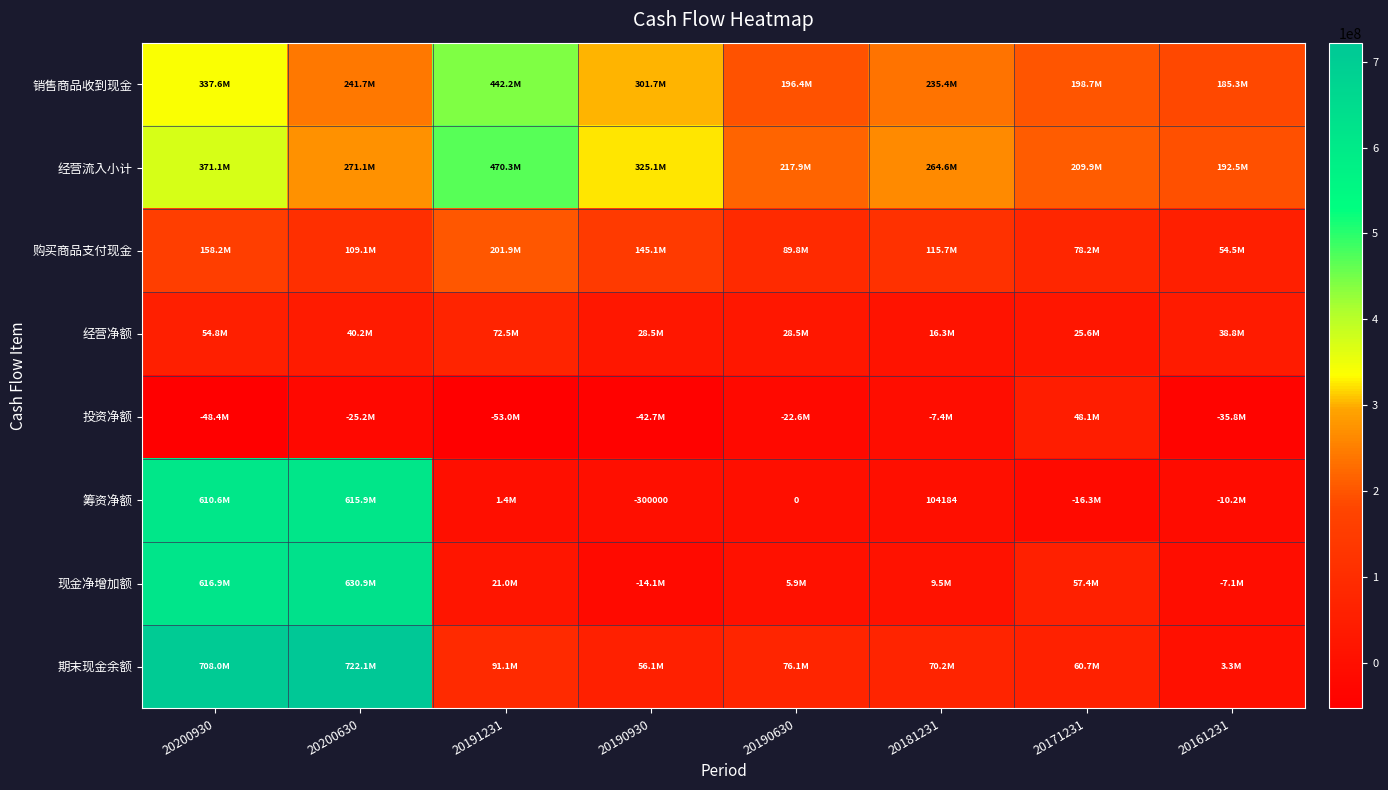

What is the difference between the second highest and minimum values in the 筹资净额 series?

626880482.0